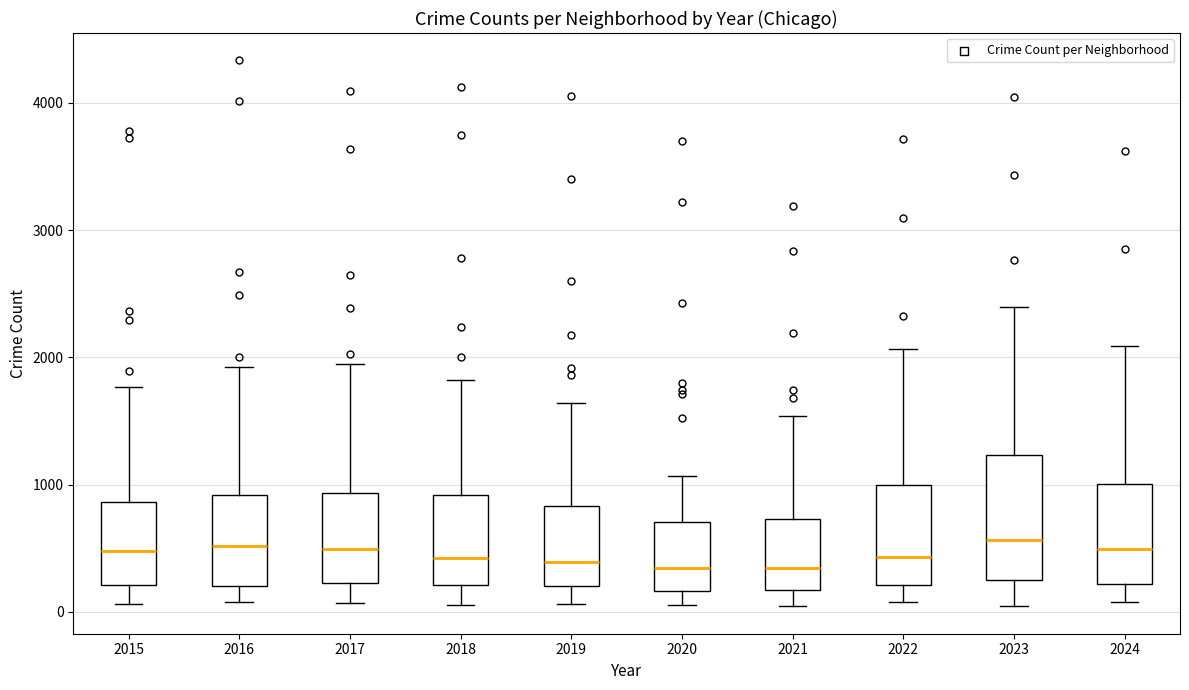

Comparing the boxes themselves (not the whiskers), which one is the tallest?

2023